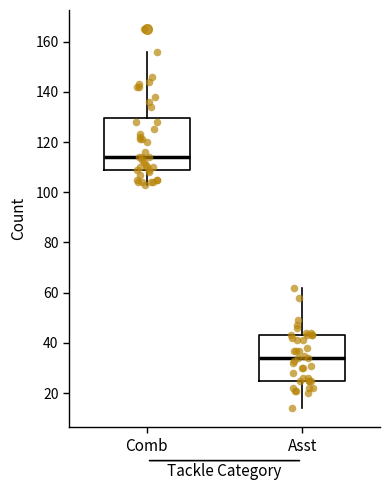

Where is the lower edge of the box for Asst on the y-axis? The values are not printed on the chart, so give them approximately, as read against the axis.

26